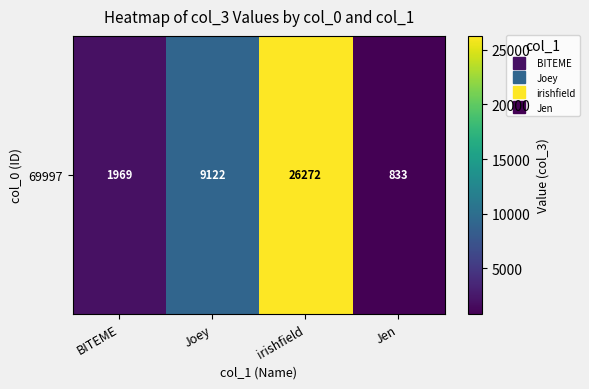

At which category does the chart reach its peak across all series?

irishfield